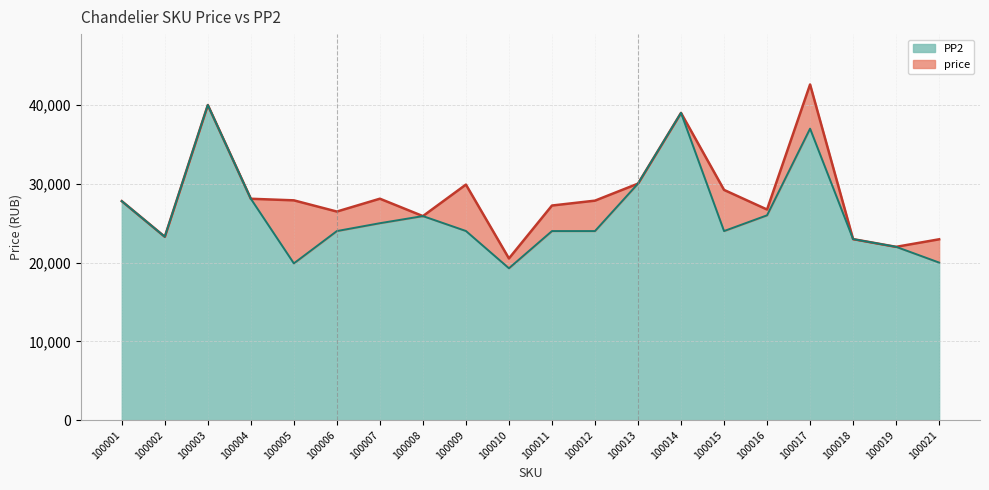

True or false: price and PP2 intersect in this chart.

False